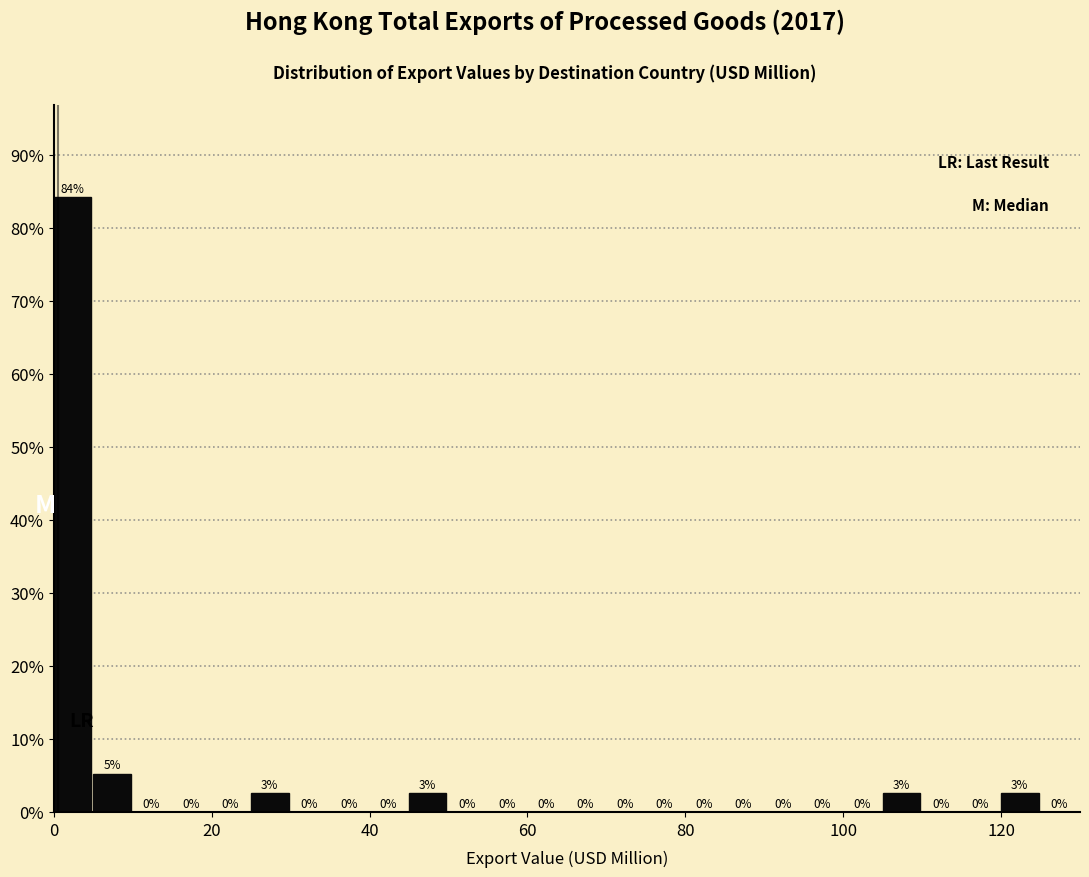

Read against the x-axis, roughly where is the centre of the tallest bar?

2